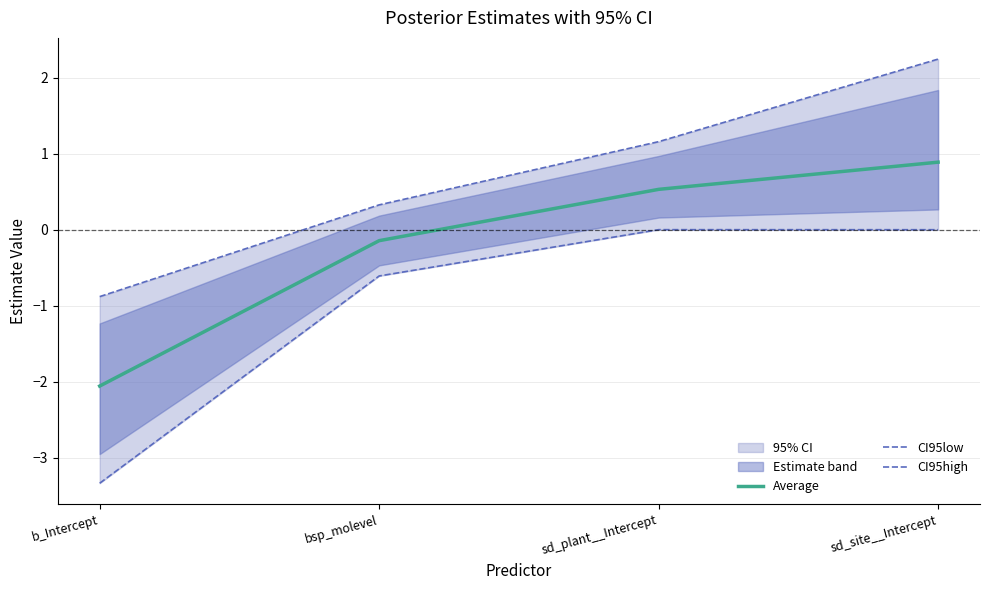

True or false: Average and CI95low cross at least once.

False